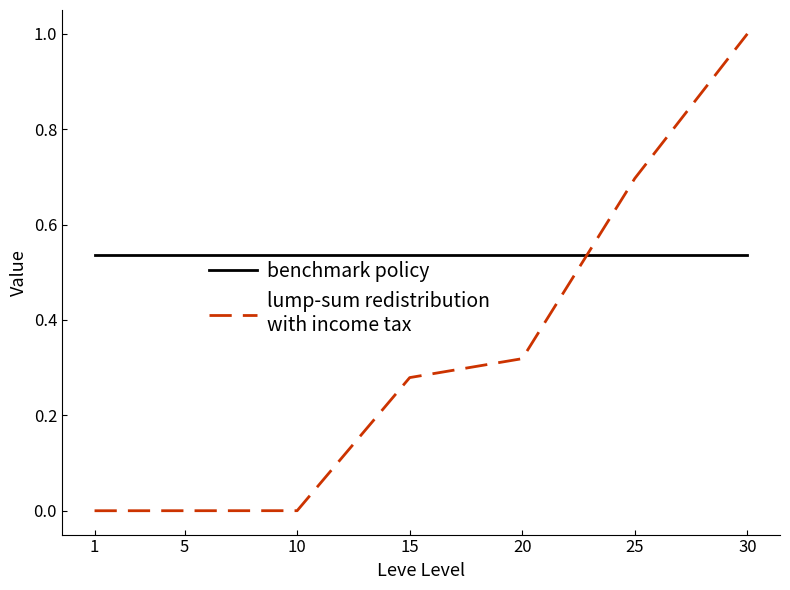

At which category does the chart reach its peak across all series?

30